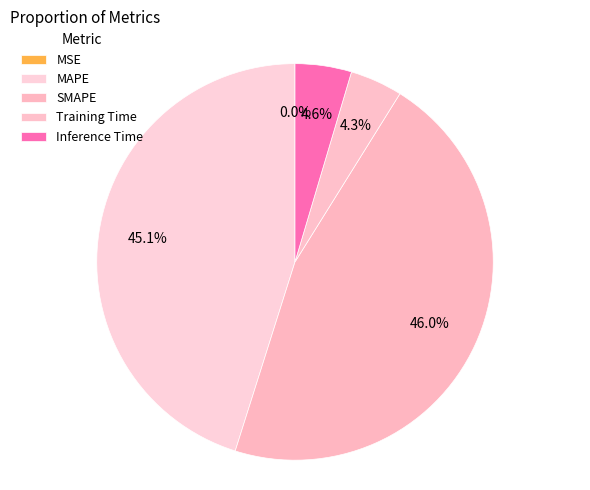

What portion of the pie excludes MSE?

100.0%